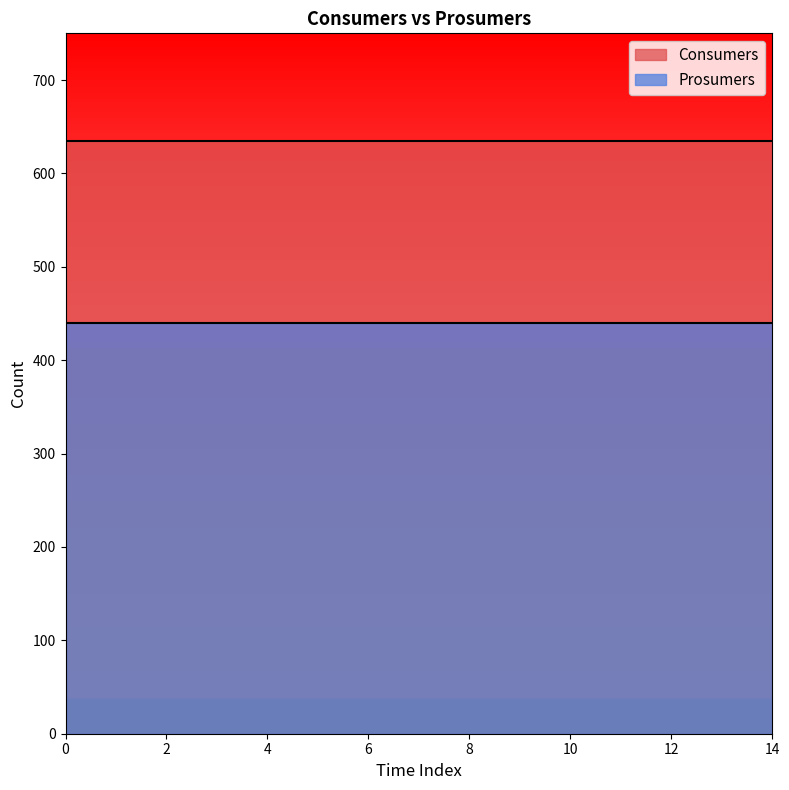

What is the value of the Consumers point at the 3rd from the left?

635